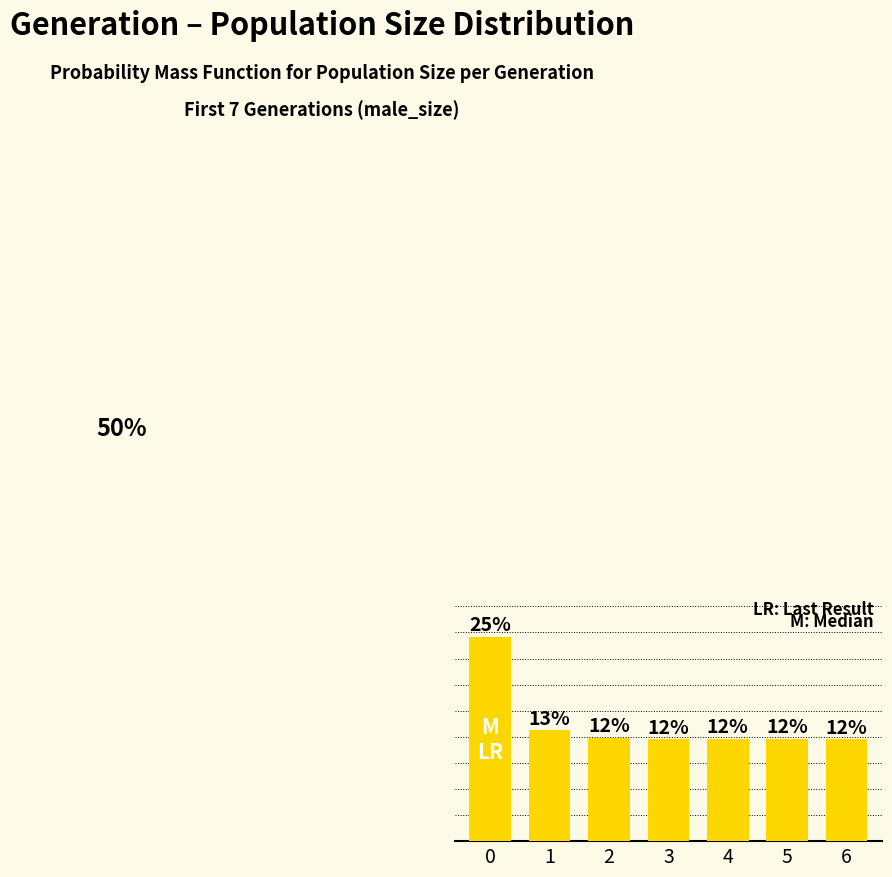

Reading left to right, list all the values displayed in this chart.

24.7	13.4	12.5	12.3	12.4	12.4	12.3